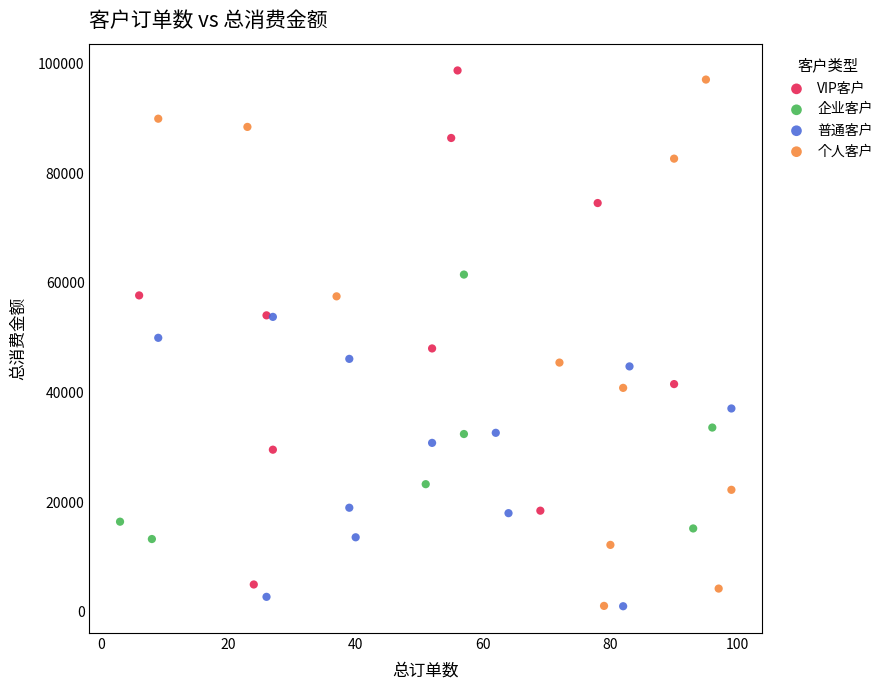

Which series reaches the maximum Y coordinate?

VIP客户